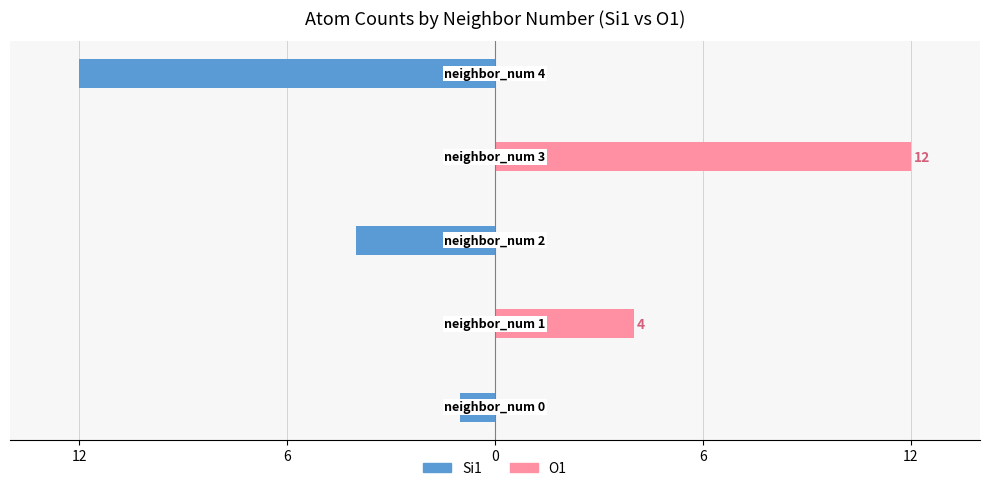

The O1 series shows 21 at 6. True or false?

False